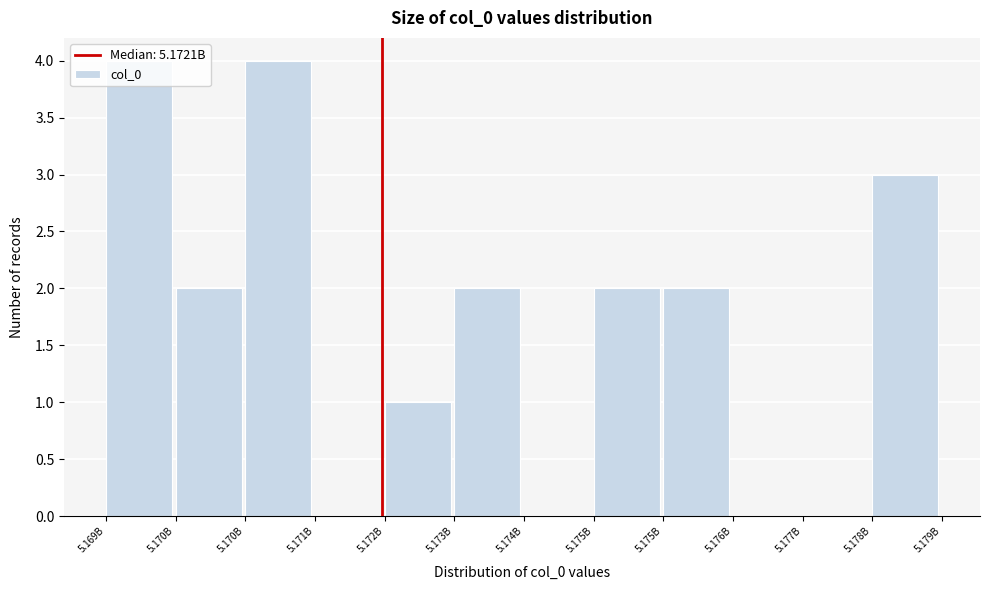

How many data points does each series have?

12